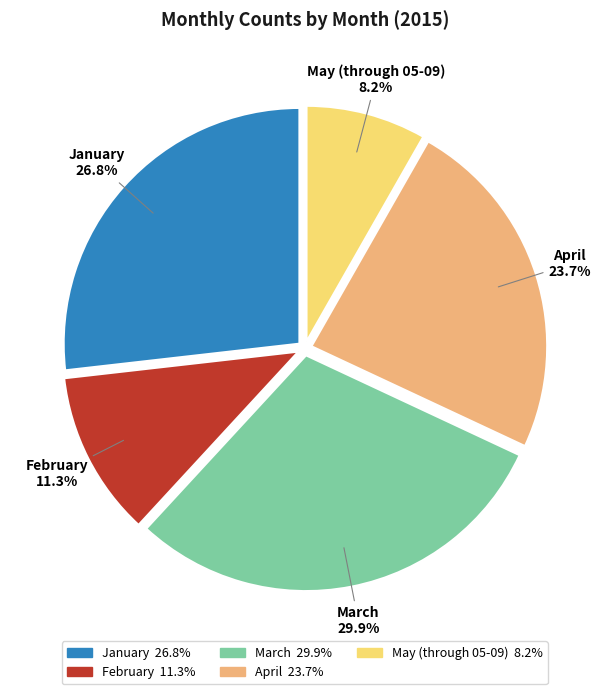

The March slice represents 30% of the pie. True or false?

True